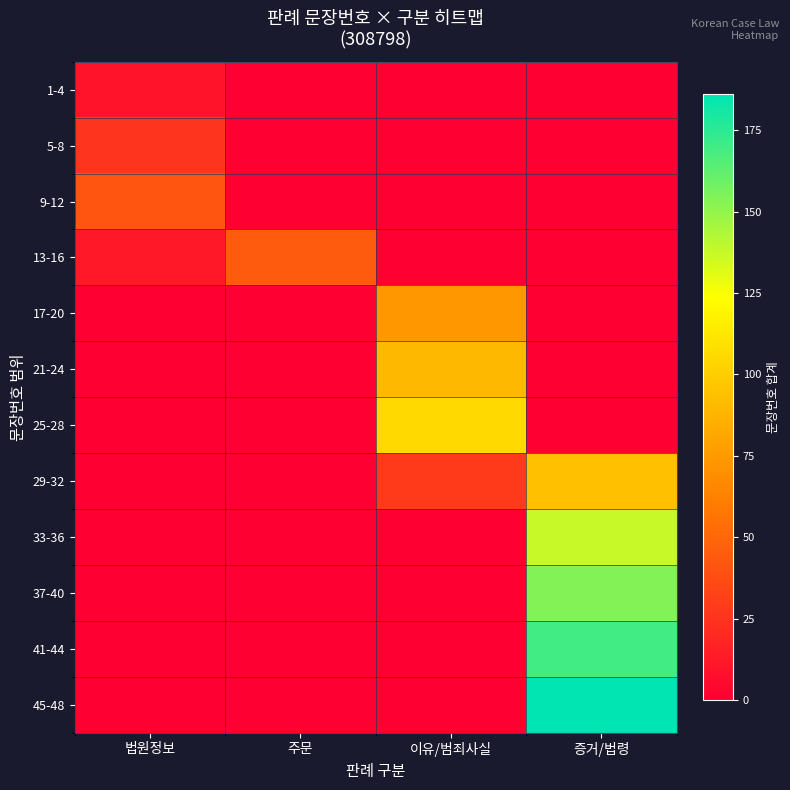

Rank the series at 이유/범죄사실 from highest to lowest value.

25-28, 21-24, 17-20, 29-32, 1-4, 5-8, 9-12, 13-16, 33-36, 37-40, 41-44, 45-48